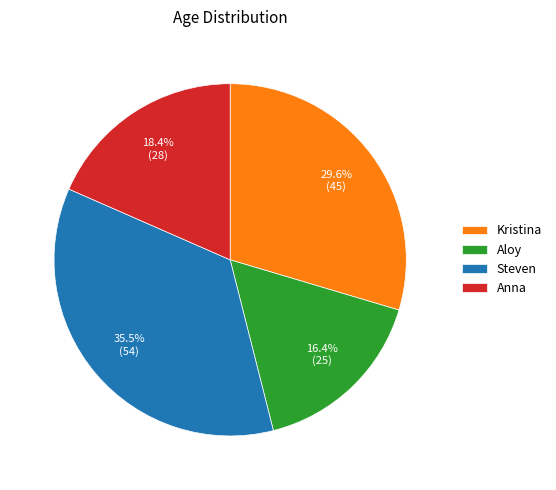

Is the sum of Kristina and Steven greater than half?

Yes